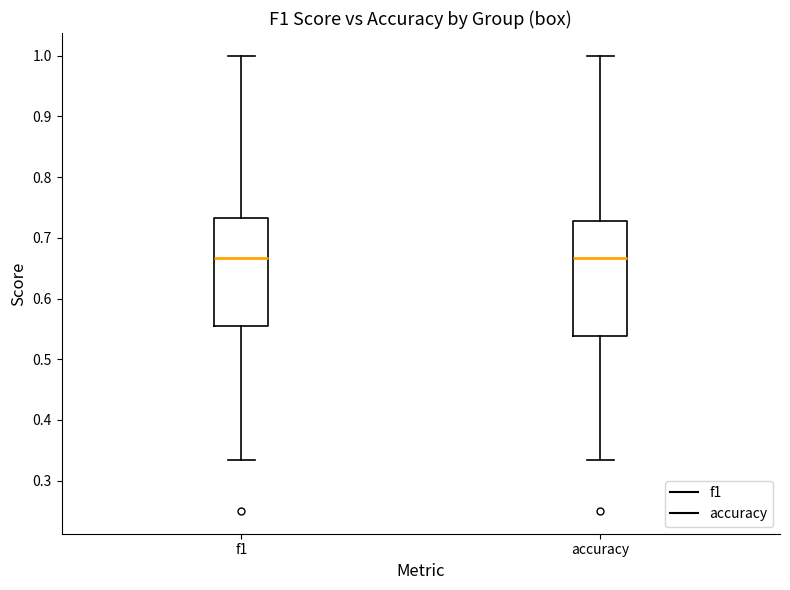

Where does the upper whisker of the box for f1 end on the y-axis? The values are not printed on the chart, so give them approximately, as read against the axis.

1.00